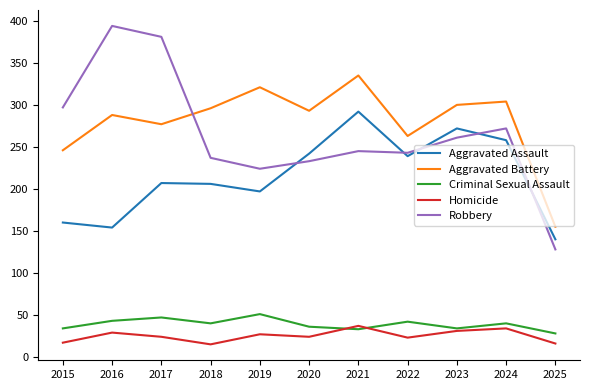

True or false: Aggravated Assault and Homicide intersect in this chart.

False